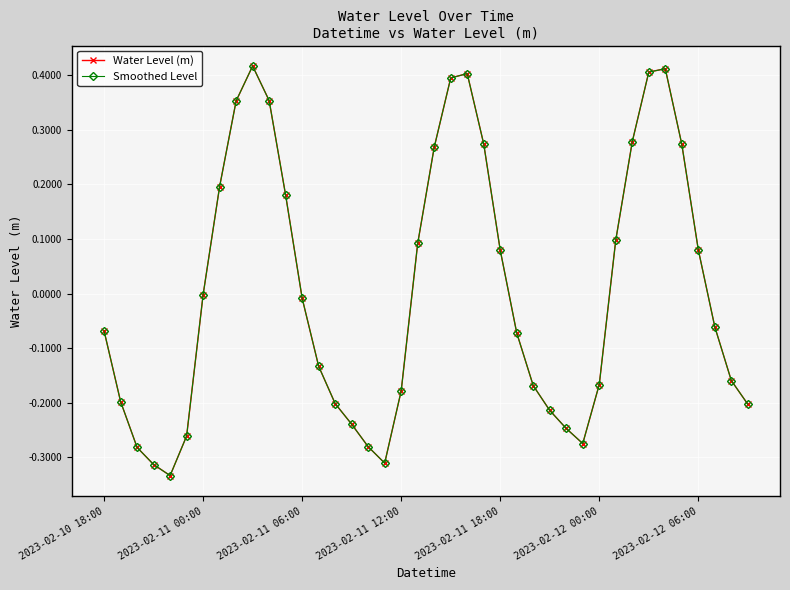

Which category has the highest value across all series?

9